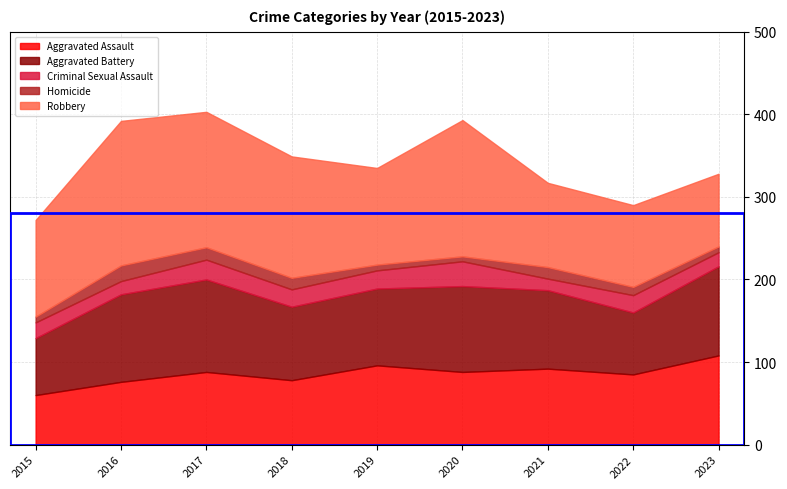

How many values in the Homicide series exceed 10?

4